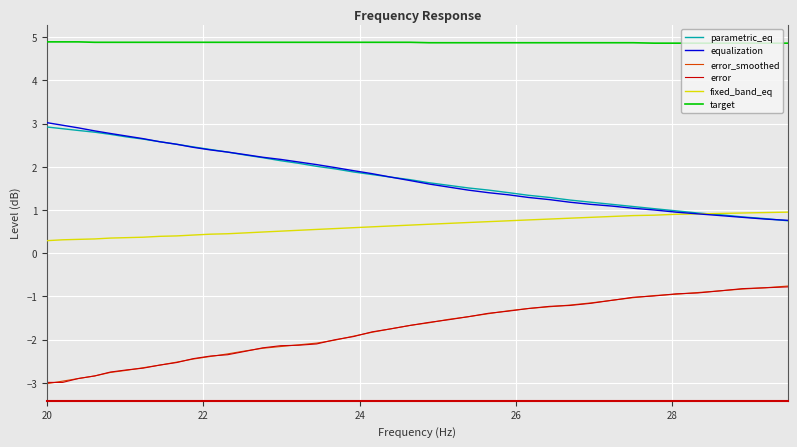

Which series has the largest total across all categories?

target